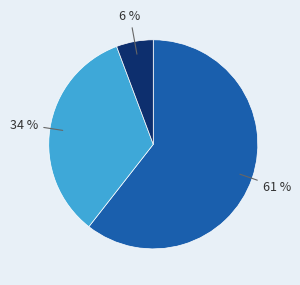

Is there any slice that represents more than half of the pie?

Yes